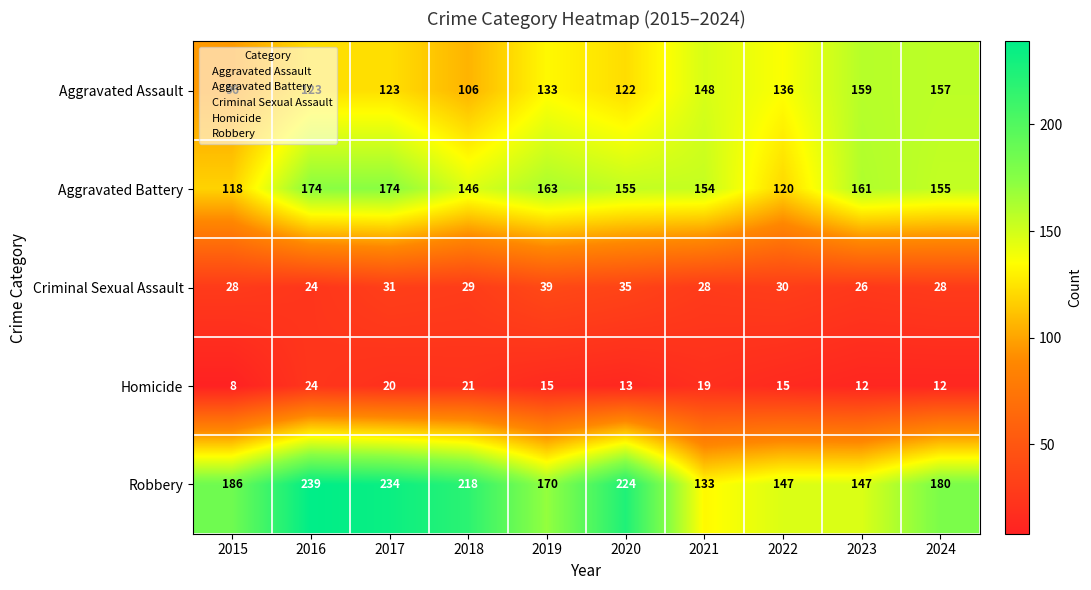

What is the total value across all series at 2016?

584